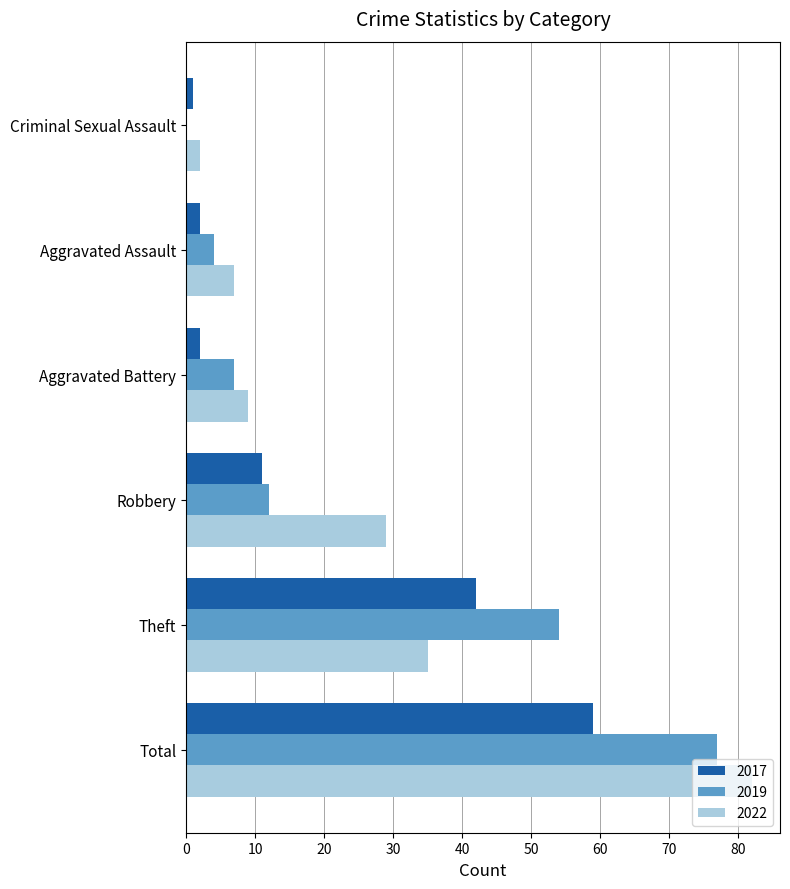

What is the average value of the 2017 series?

20